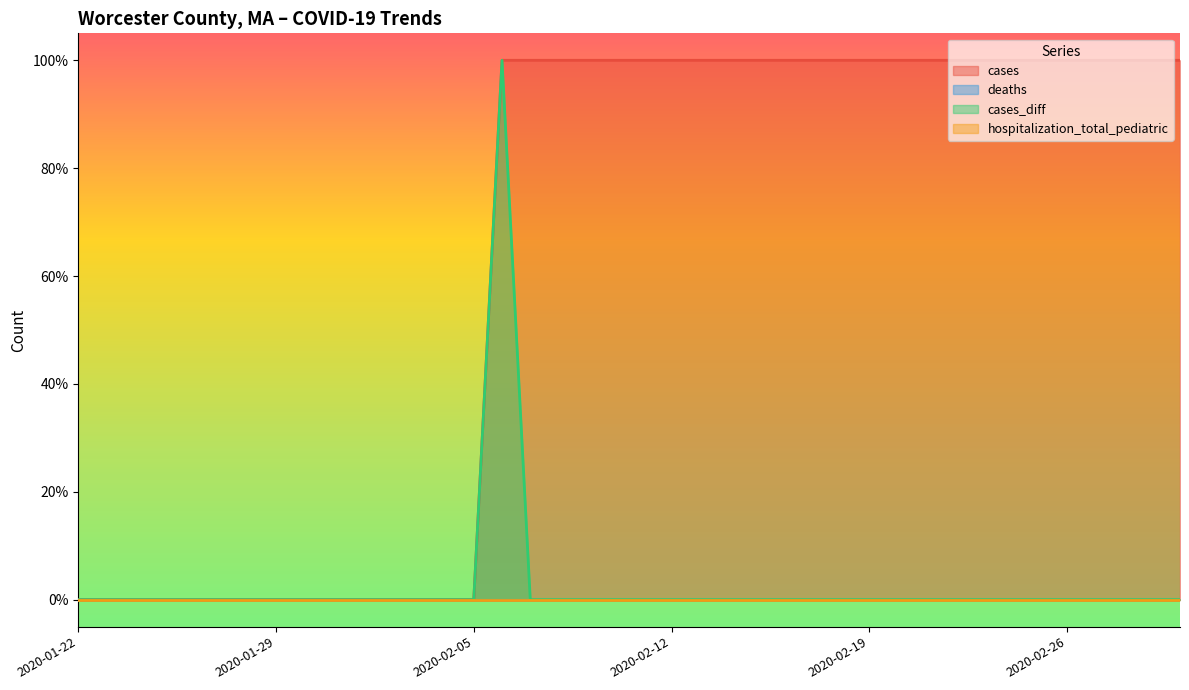

True or false: cases_diff and cases cross at least once.

False